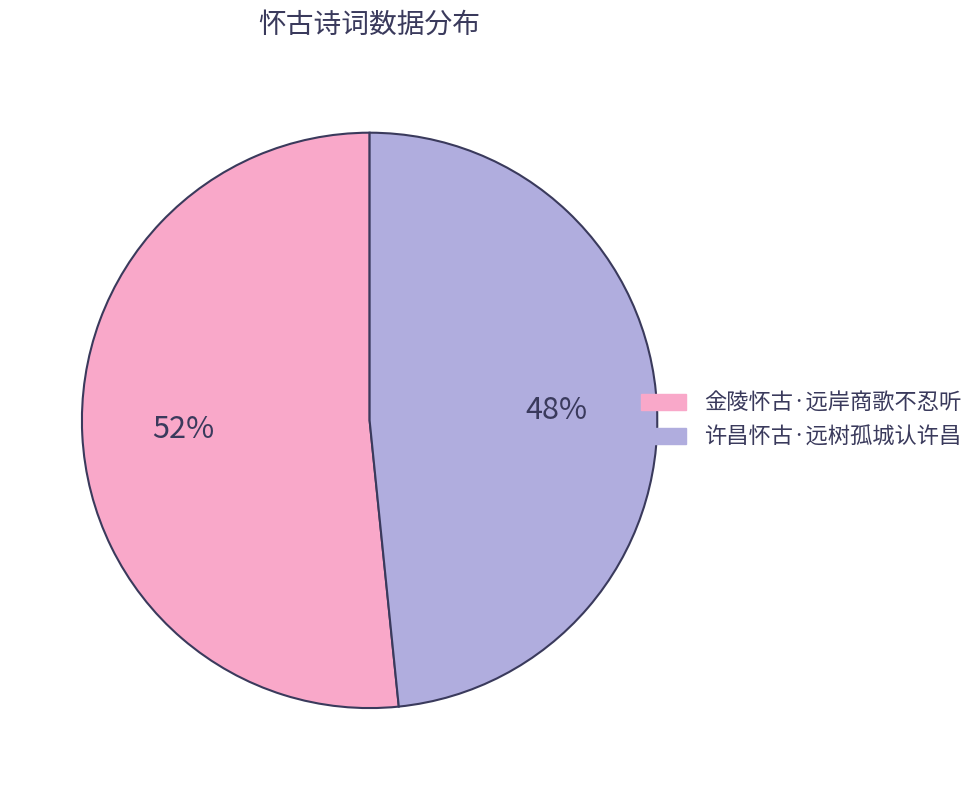

Is it true that 许昌怀古·远树孤城认许昌 is 48% of the pie?

True